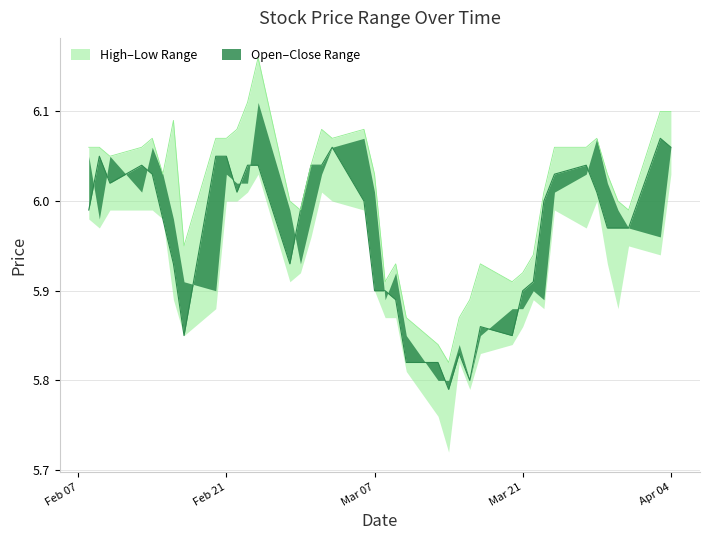

How many lines are shown in the chart?

2